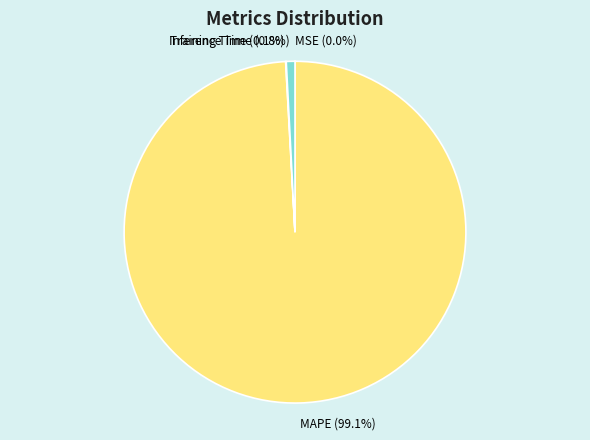

How much of the chart is everything except Inference Time?

99.2%